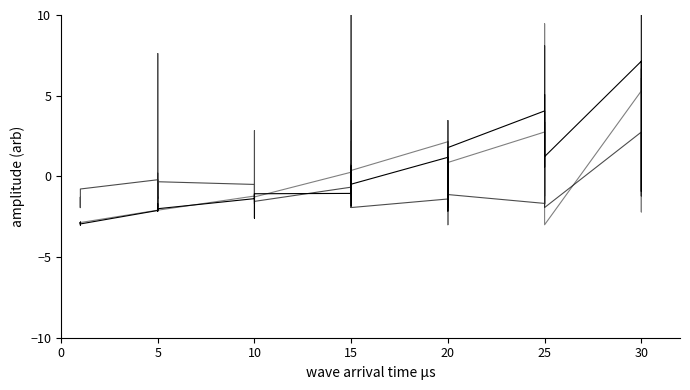

True or false: Leve EXP has a value of 2.5 at 25.

False